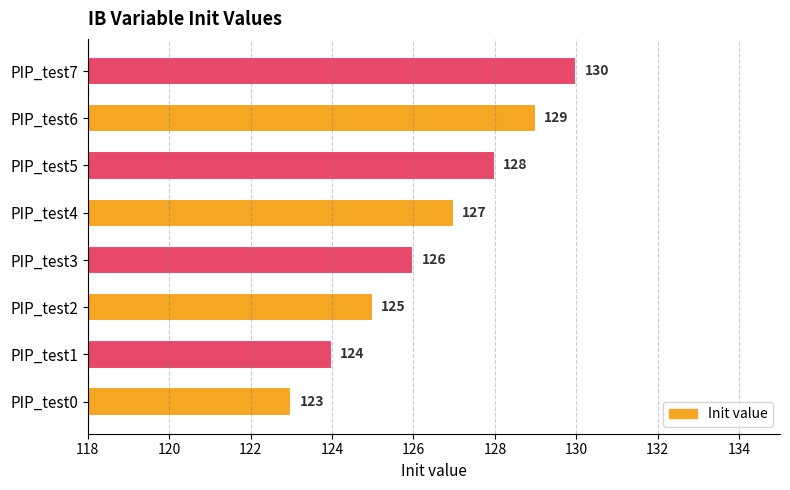

List the labels in order of value, largest first.

PIP_test7, PIP_test6, PIP_test5, PIP_test4, PIP_test3, PIP_test2, PIP_test1, PIP_test0